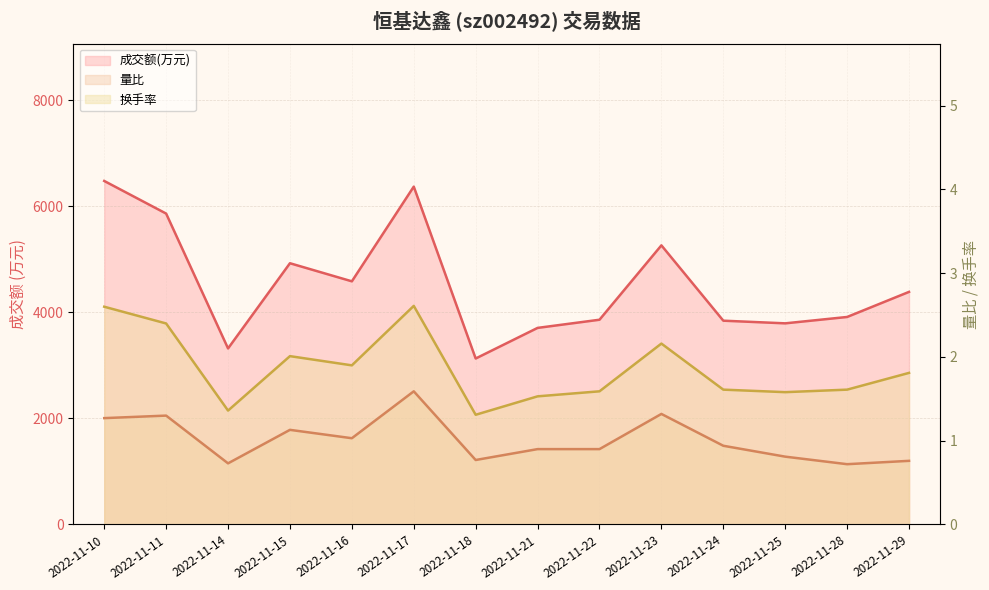

Rank the series at 2022-11-11 from highest to lowest value.

成交额(万元), 换手率, 量比